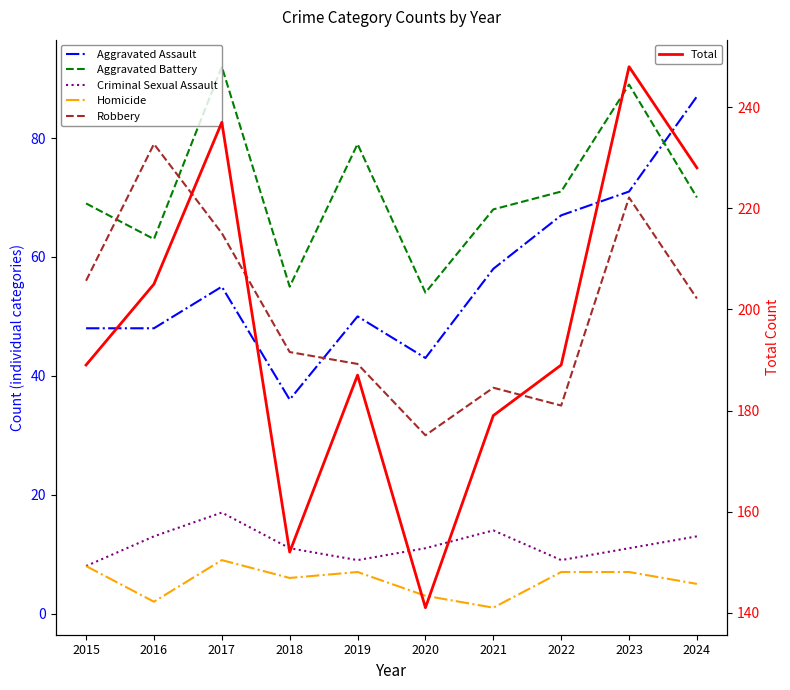

True or false: Aggravated Battery has more than 0 interior local peaks.

True